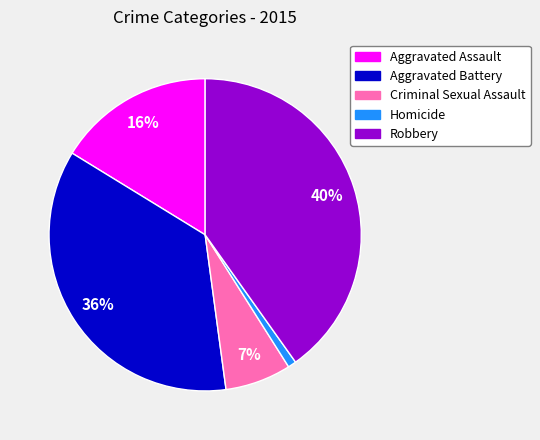

Is the sum of Aggravated Assault and Criminal Sexual Assault greater than half?

No